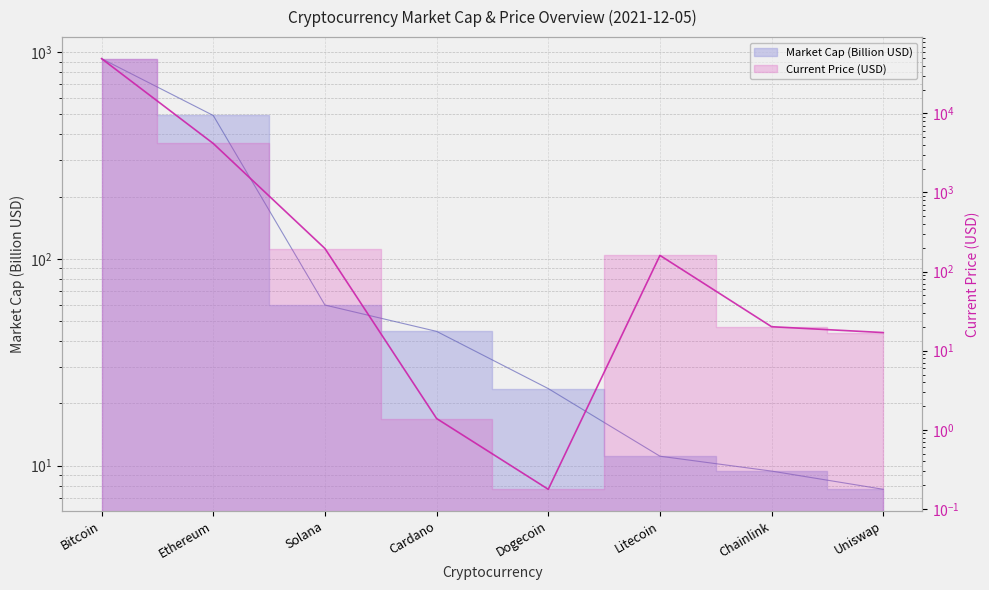

Reading right to left, transcribe all the data shown in this chart.

Uniswap=17.0	Chainlink=20.1	Litecoin=160.3	Dogecoin=0.2	Cardano=1.4	Solana=195.9	Ethereum=4162.2	Bitcoin=49173.0